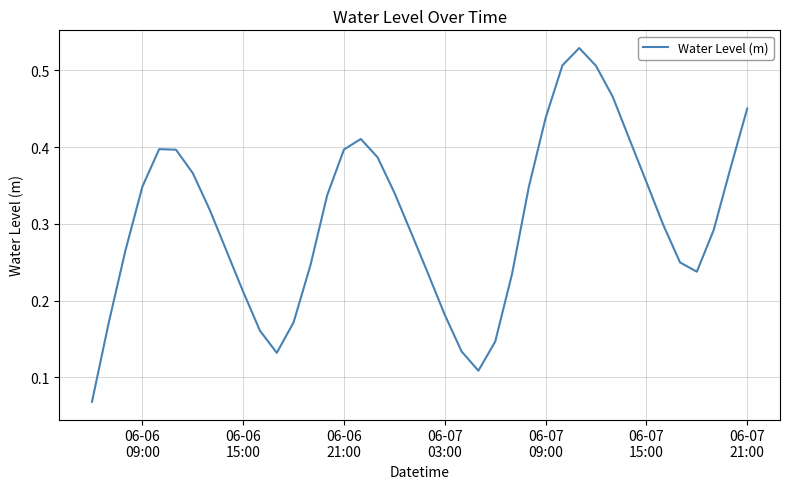

How many lines are shown in the chart?

1